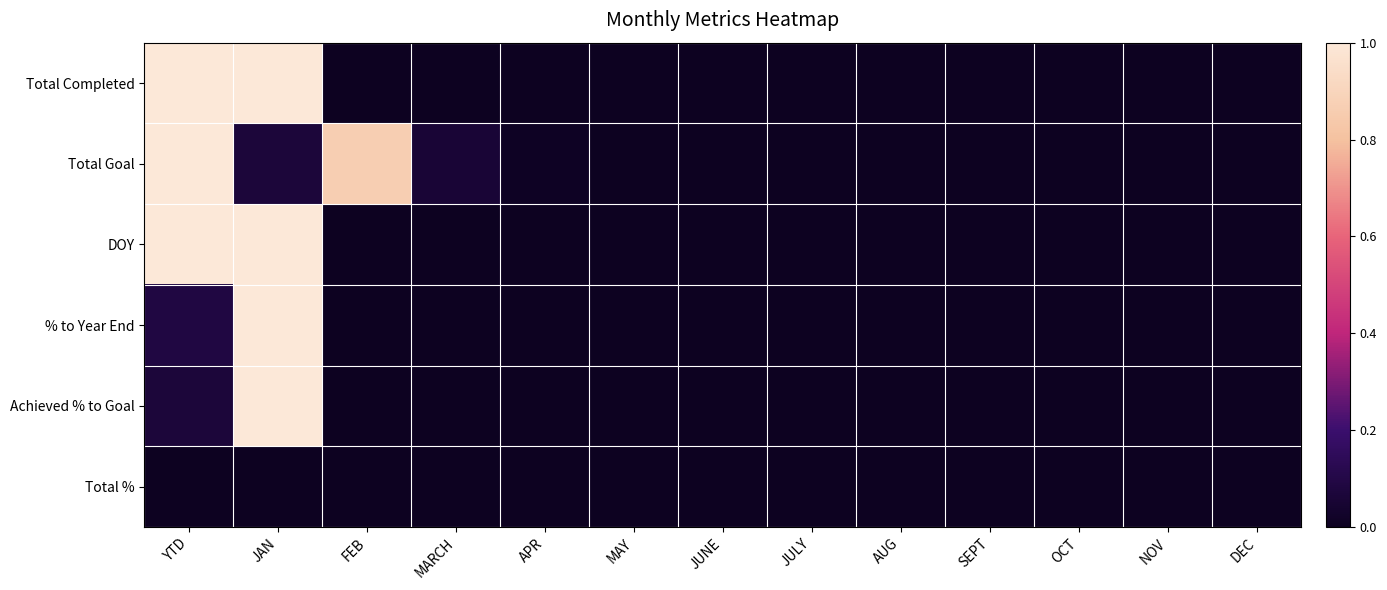

At how many categories does at least one series exceed 0?

5